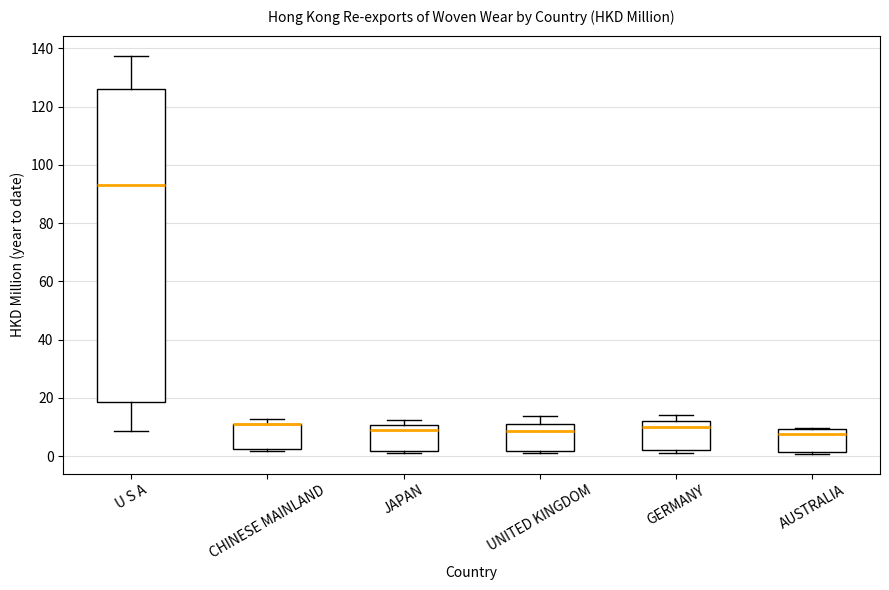

Where does the lower whisker of the box for U S A end on the y-axis? The values are not printed on the chart, so give them approximately, as read against the axis.

8